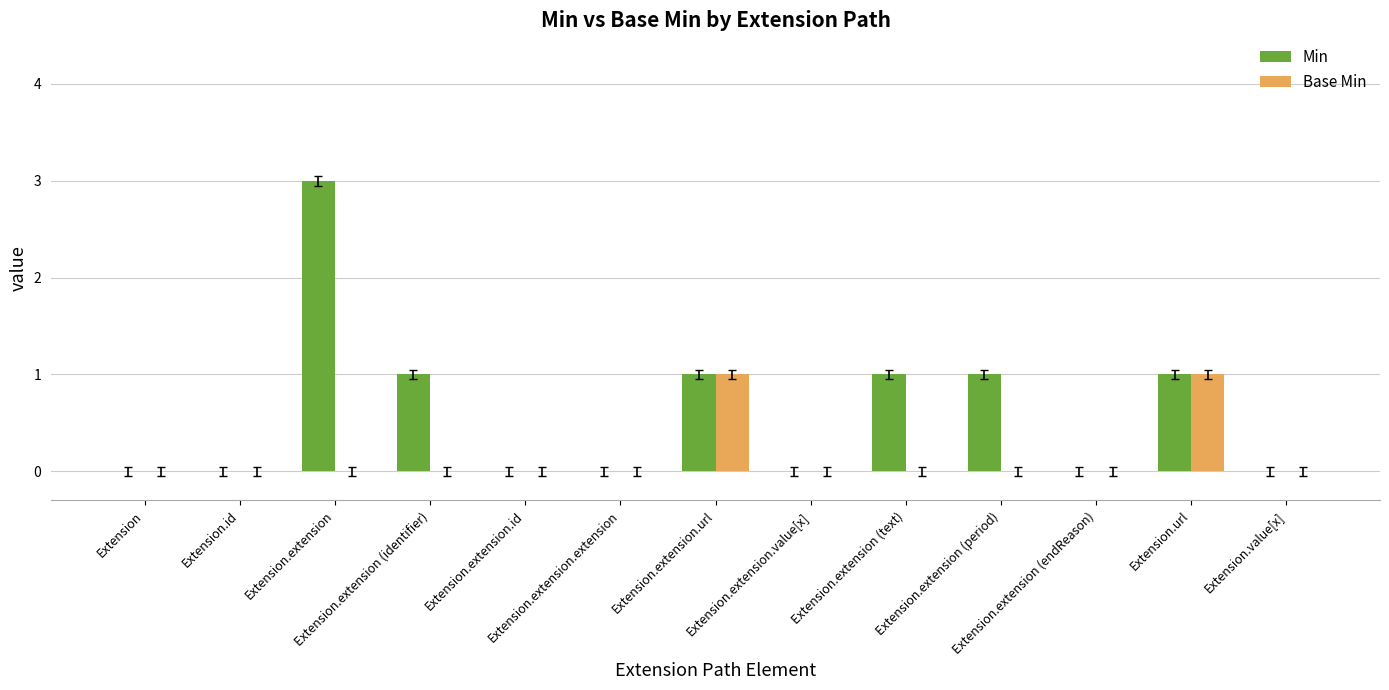

Which series has the largest total across all categories?

Min